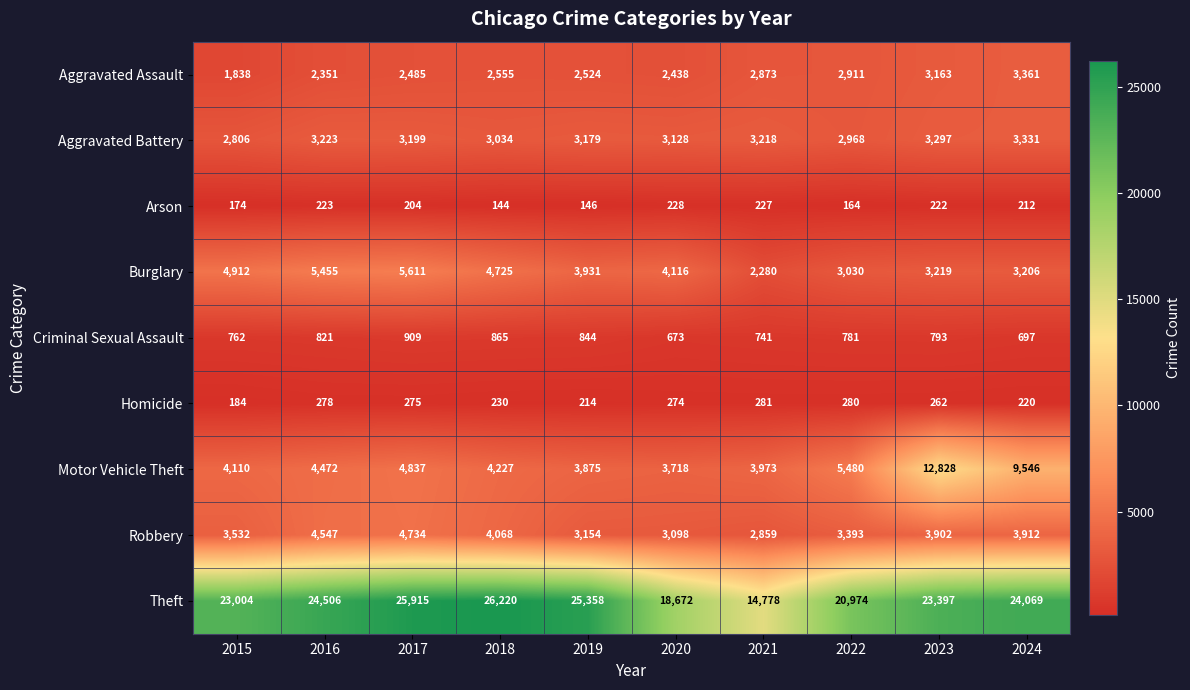

What is the greatest value displayed?

26220